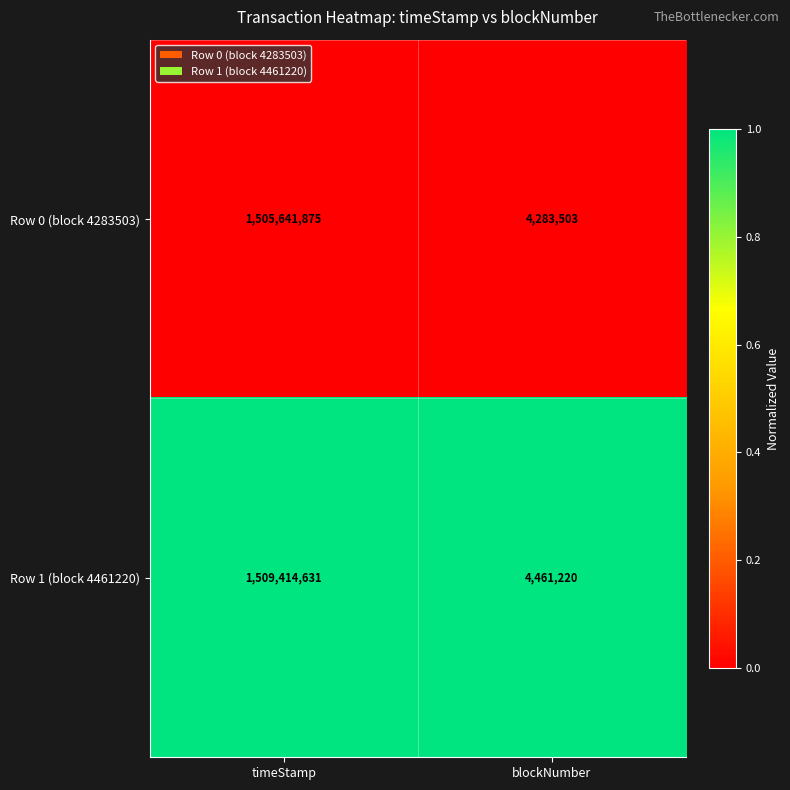

What is the spread (max minus min) of values at blockNumber?

177717